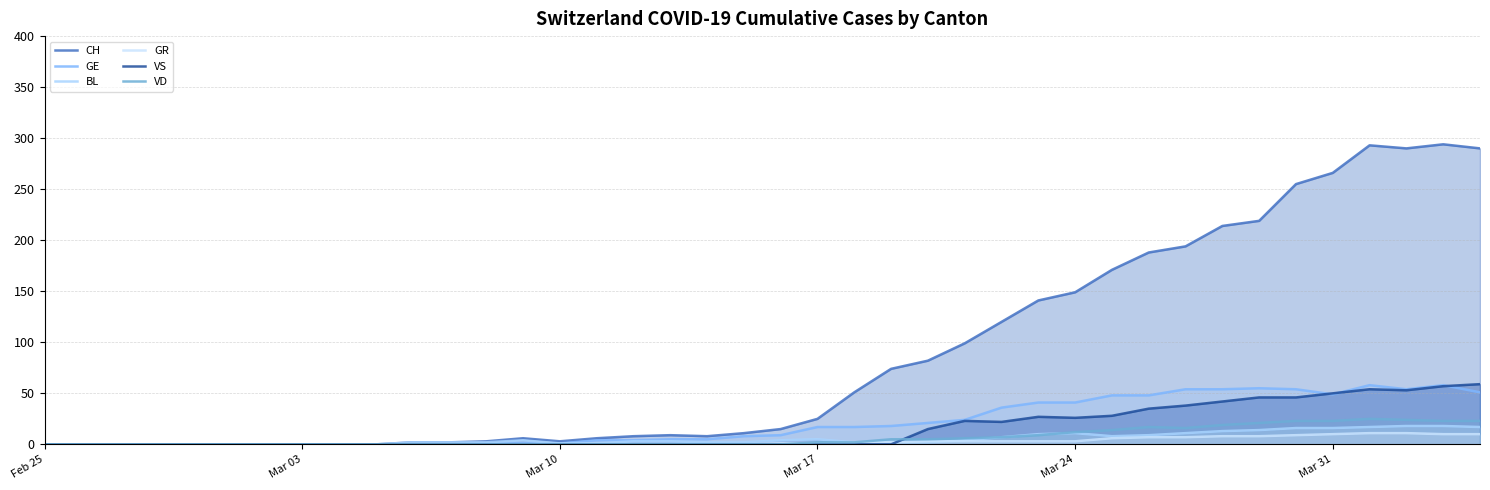

True or false: GR and BL cross at least once.

True